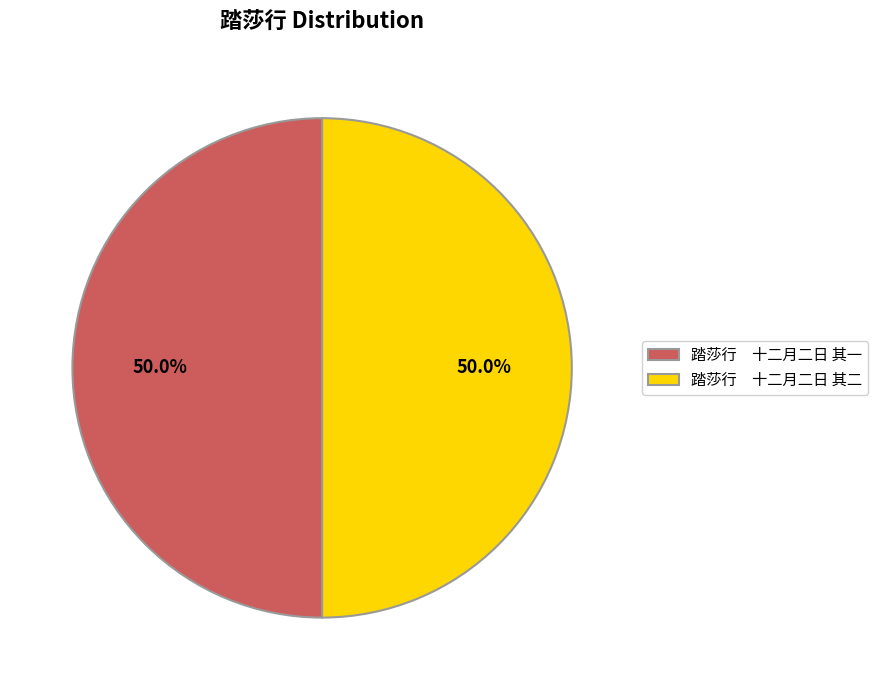

How many segments does this pie chart have?

2